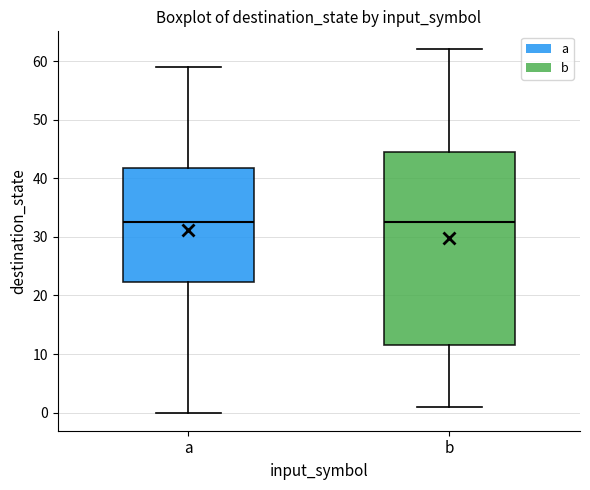

Reading left to right, read every box against the y-axis: the position of its median line, the range the box covers, and the ends of its whiskers. The values are not printed on the chart, so give them approximately, as read against the axis.

a: median 33, box 22 to 42, whiskers 0 to 59
b: median 33, box 12 to 45, whiskers 1 to 62